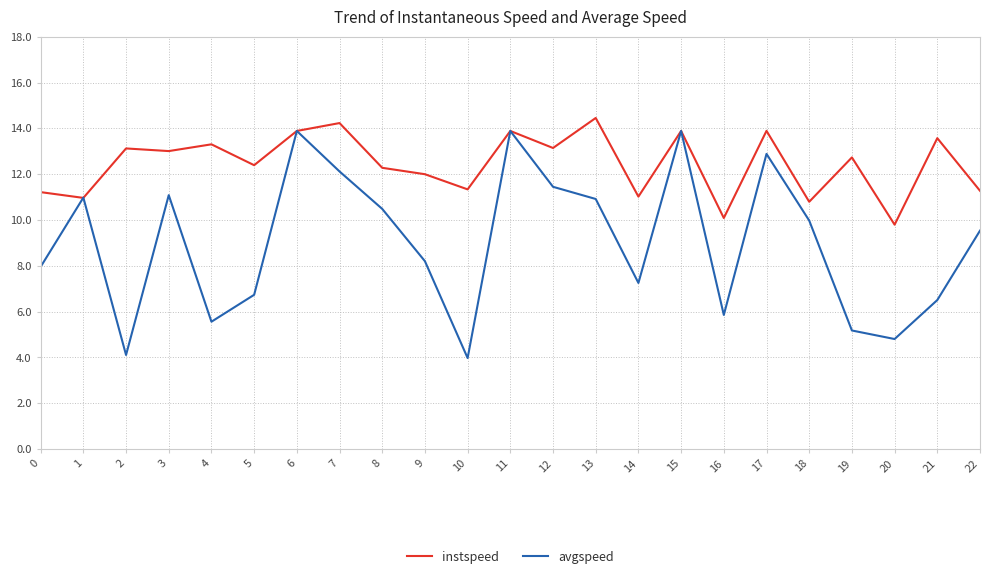

What is the spread (max minus min) of values at 16?

4.2